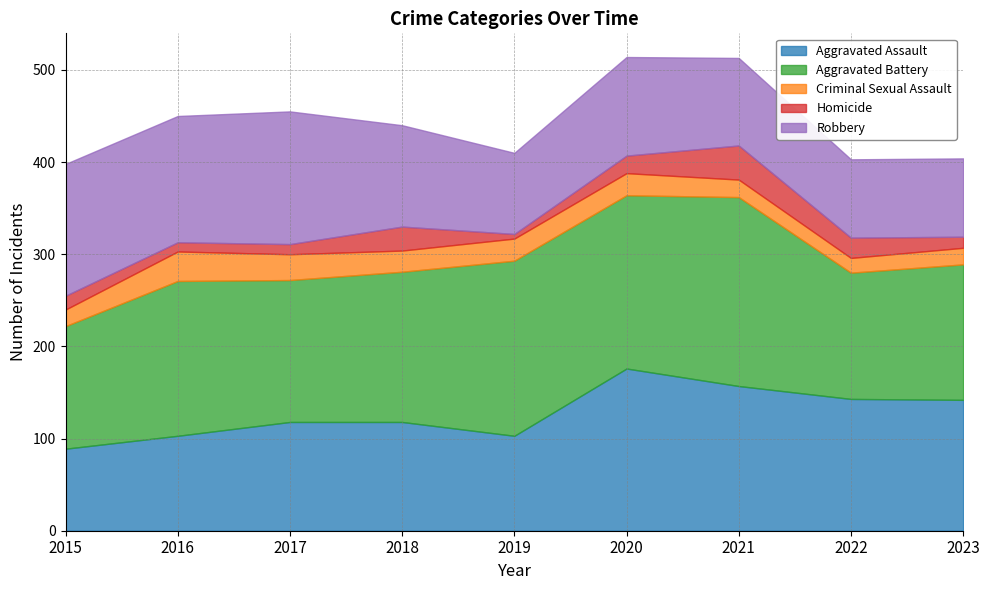

True or false: Criminal Sexual Assault and Aggravated Assault intersect in this chart.

False